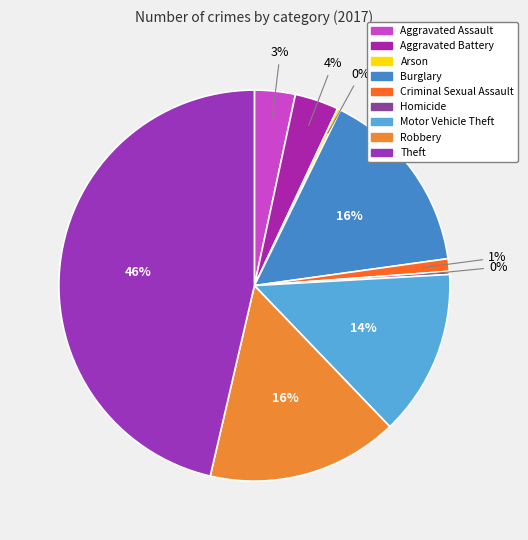

The Aggravated Assault slice represents 3% of the pie. True or false?

True